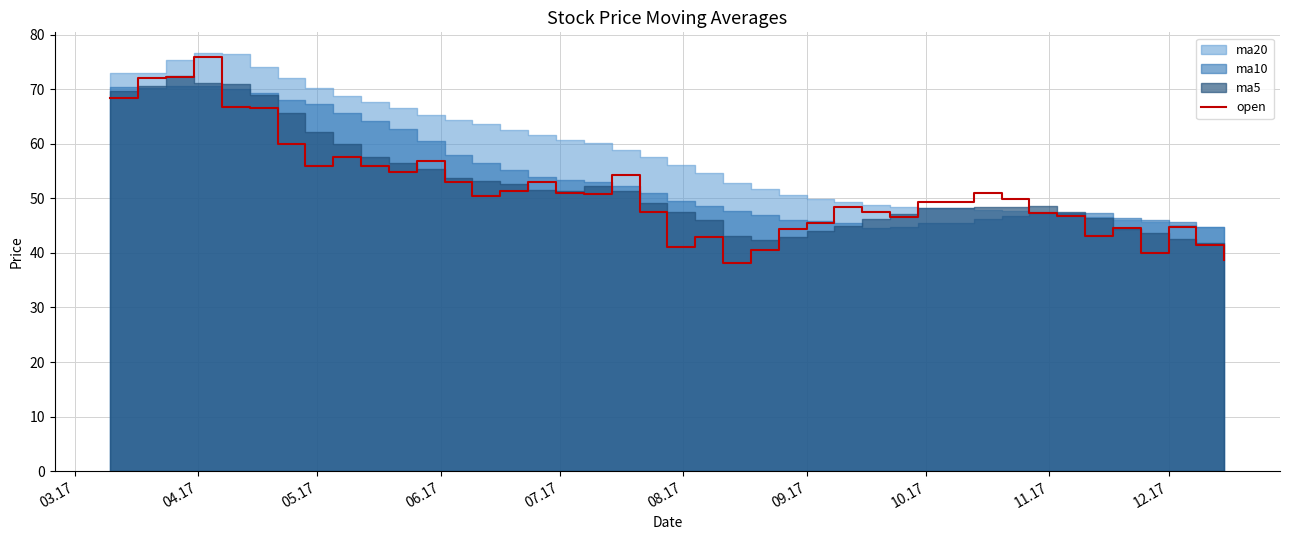

What is the minimum value for open?

38.2